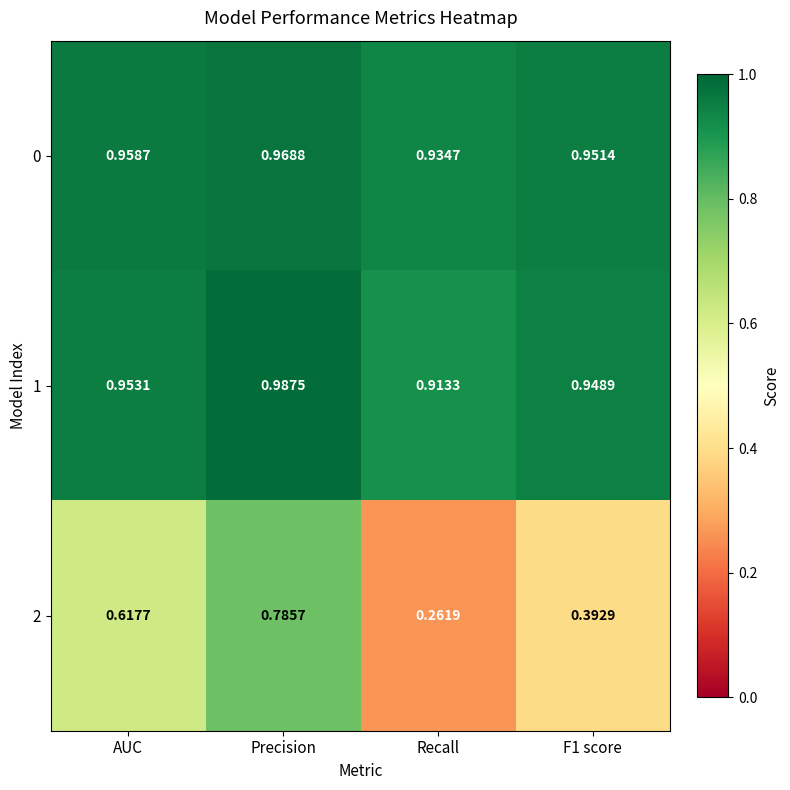

Which series has the widest spread of values?

2